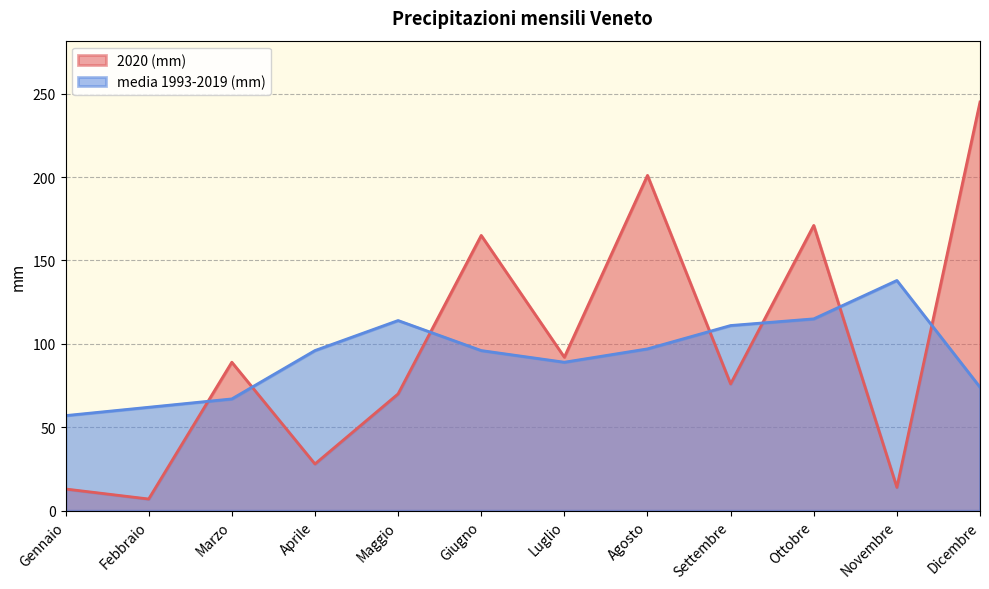

How many times do 2020 (mm) and media 1993-2019 (mm) cross each other?

7